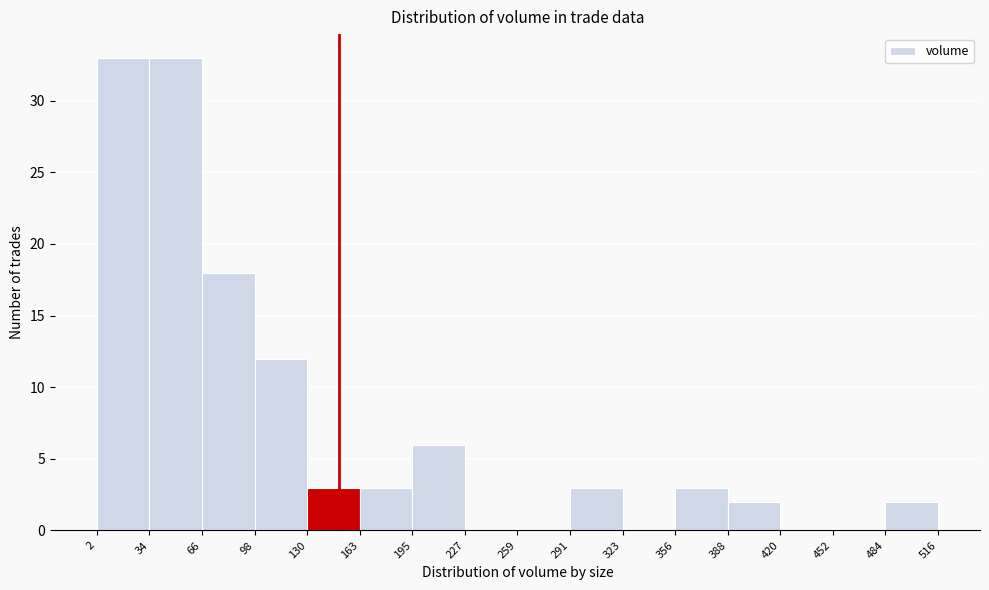

Reading left to right, list every bar in this chart as the range it spans on the x-axis followed by its height. The values are not printed on the chart, so give them approximately, as read against the axis.

2 to 34: 33
34 to 66: 33
66 to 98: 18
98 to 130: 12
130 to 163: 3
163 to 195: 3
195 to 227: 6
227 to 259: 0
259 to 291: 0
291 to 323: 3
323 to 356: 0
356 to 388: 3
388 to 420: 2
420 to 452: 0
452 to 484: 0
484 to 516: 2